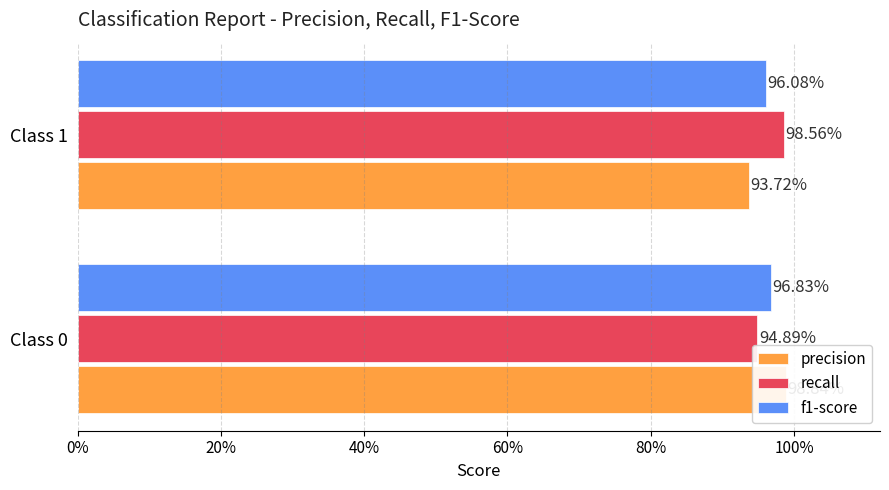

What is the sum of all f1-score values?

1.9